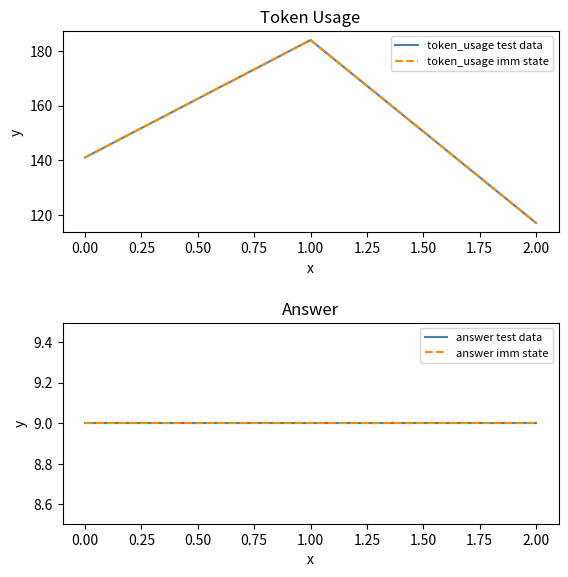

What is the minimum value shown in the chart?

9